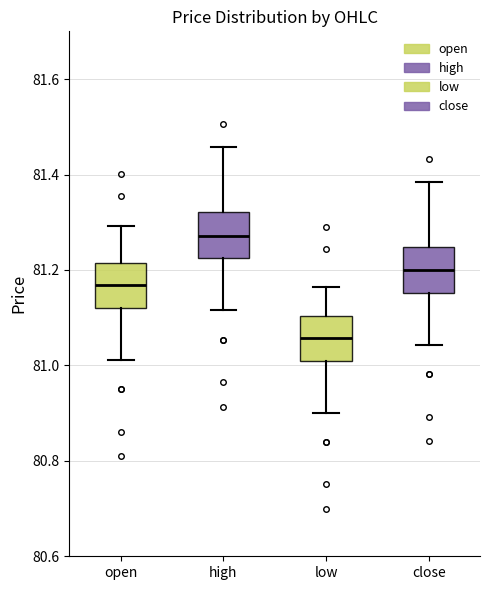

Reading left to right, read every box against the y-axis: the position of its median line, the range the box covers, and the ends of its whiskers. The values are not printed on the chart, so give them approximately, as read against the axis.

open: median 81.16, box 81.12 to 81.22, whiskers 81.02 to 81.30
high: median 81.28, box 81.22 to 81.32, whiskers 81.12 to 81.46
low: median 81.06, box 81.02 to 81.10, whiskers 80.90 to 81.16
close: median 81.20, box 81.16 to 81.24, whiskers 81.04 to 81.38